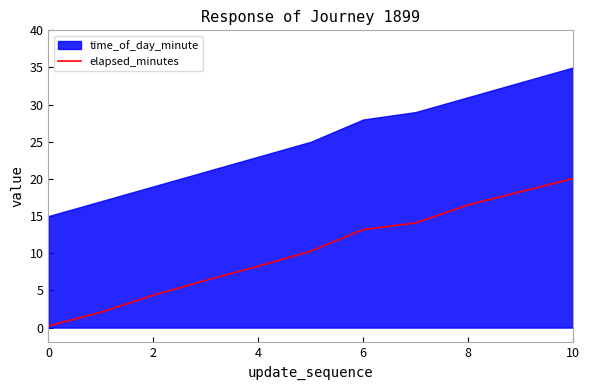

Reading left to right, extract all data points from this chart.

0.2	2.1	4.4	6.4	8.3	10.3	13.2	14.1	16.5	18.3	20.1